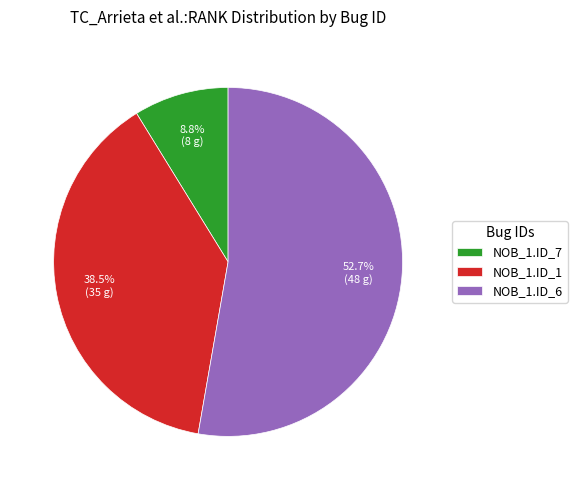

Which slice is the smallest?

NOB_1.ID_7